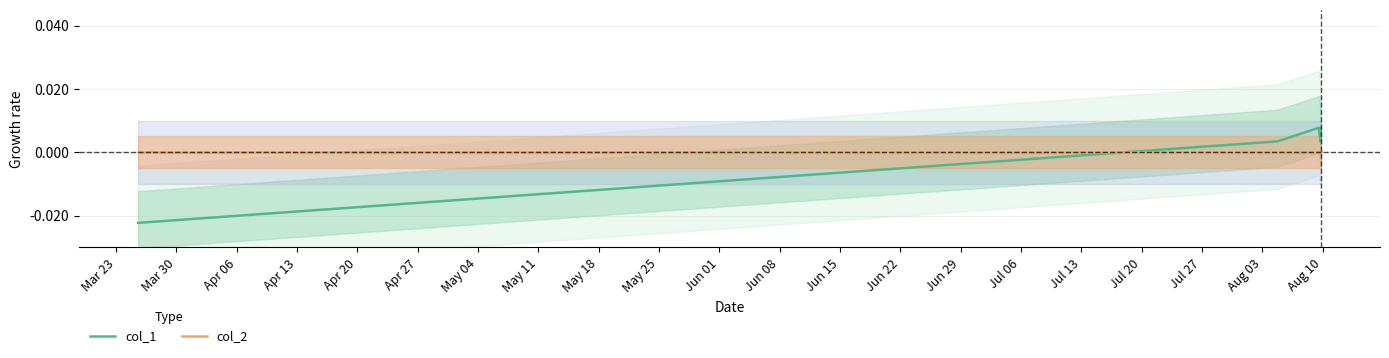

True or false: col_1 and col_2 intersect in this chart.

True